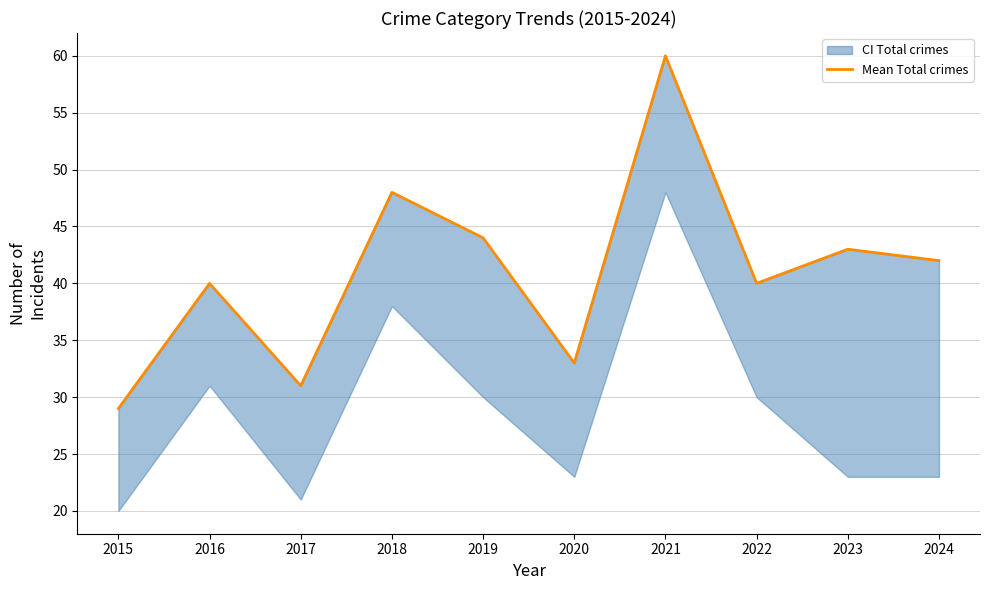

Between 2022 and 2018, which is larger?

2018